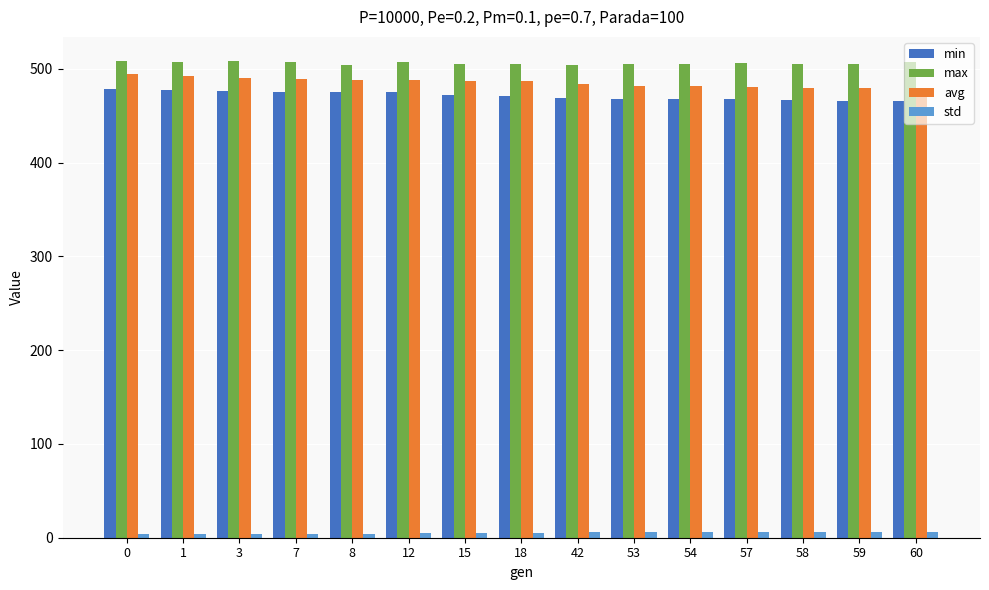

Is the value of avg at 7 greater than the value of std at 57?

Yes